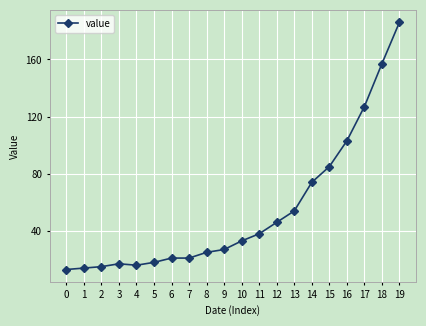

How many series are shown in this chart?

1